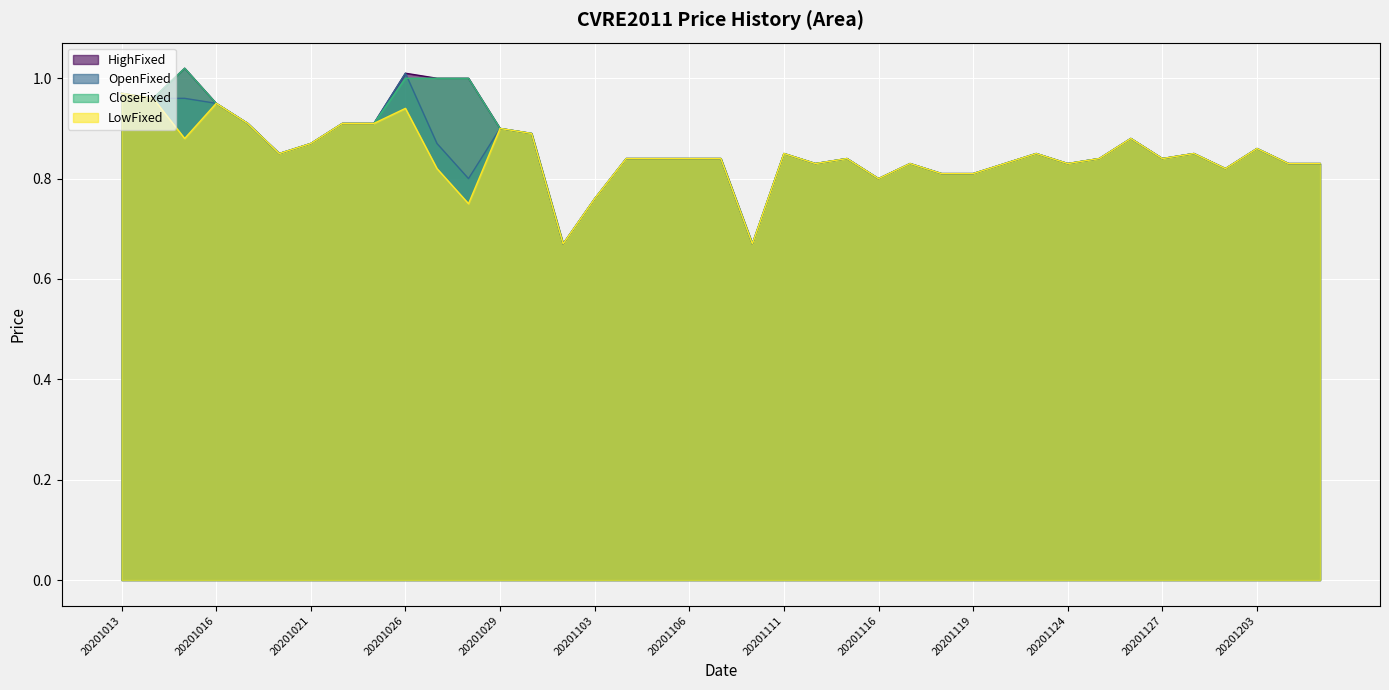

How many times do CloseFixed and OpenFixed cross each other?

1